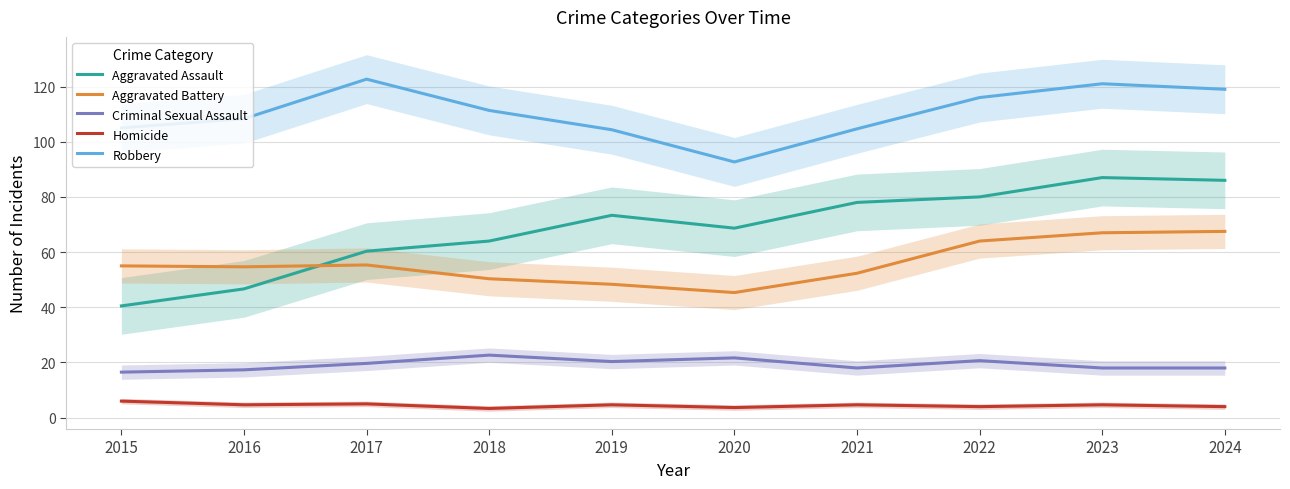

Where does the Aggravated Assault series first go above 73?

2019